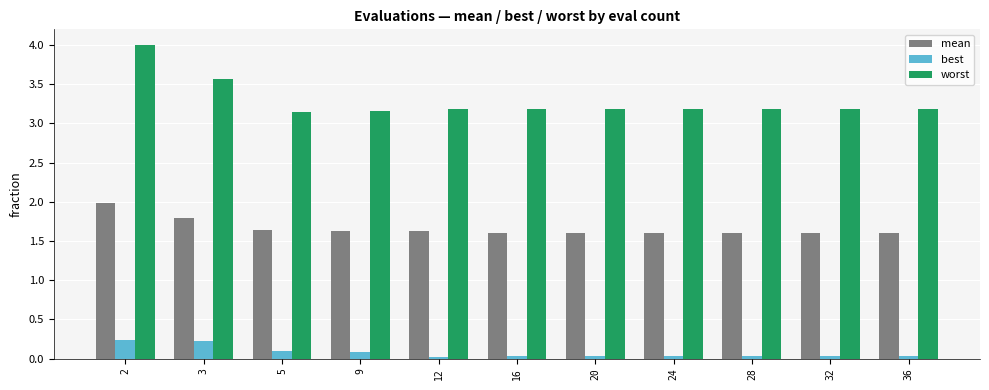

Which series has the largest total across all categories?

worst